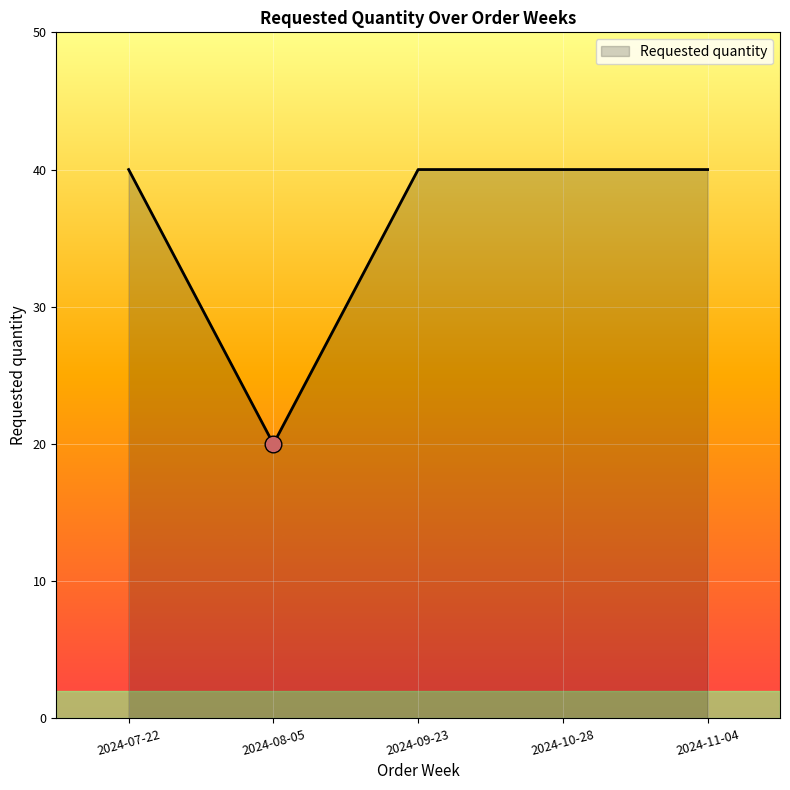

Between 2024-08-05 and 2024-11-04, which is larger?

2024-11-04